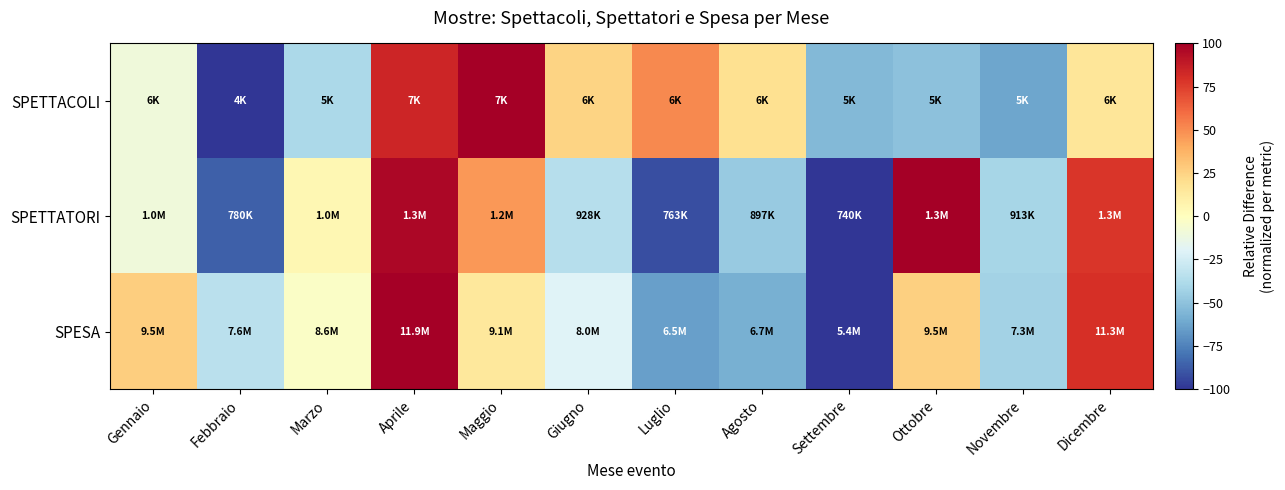

List the series in order of their peak value, lowest first.

SPETTACOLI, SPETTATORI, SPESA